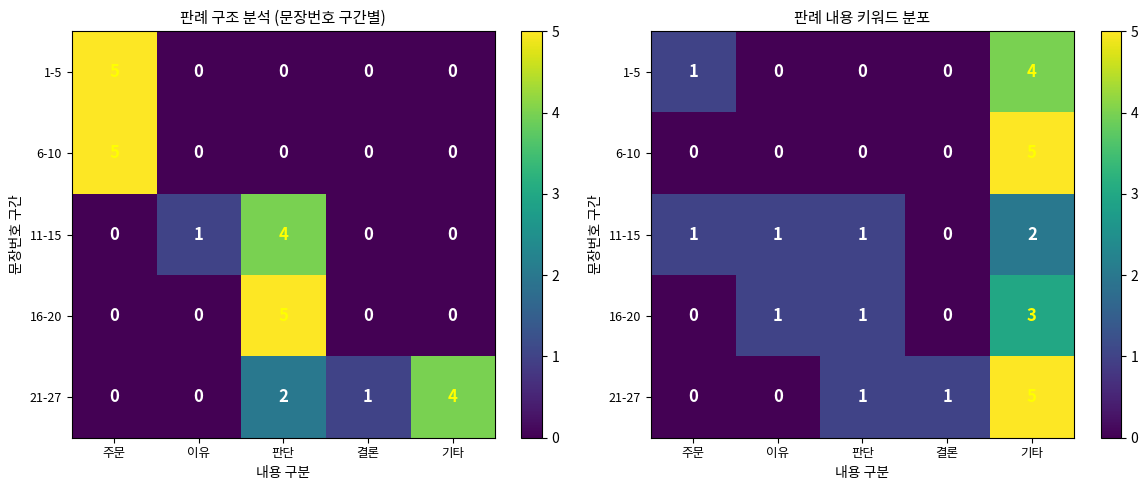

Between 주문 and 판단, which is larger?

주문